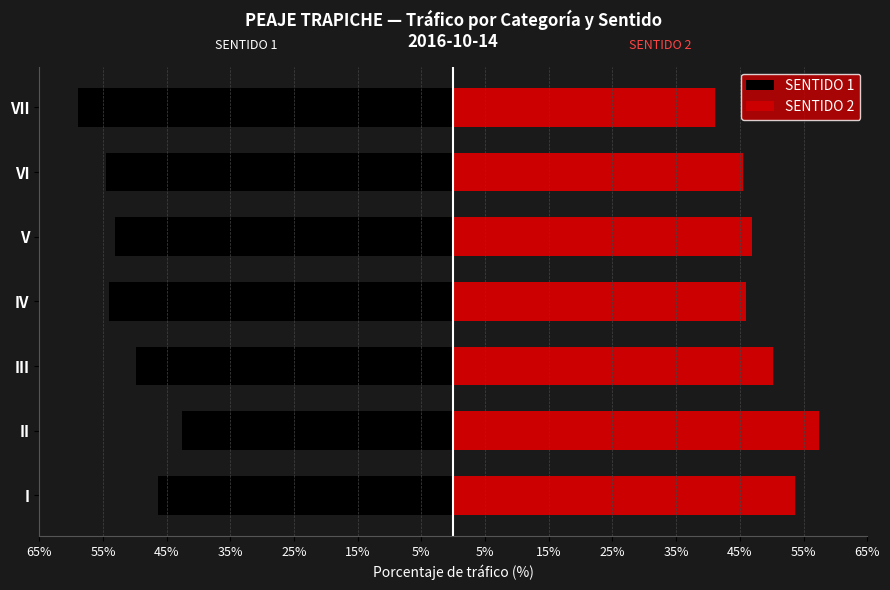

Is the value of SENTIDO 1 at VII greater than the value of SENTIDO 2 at IV?

No